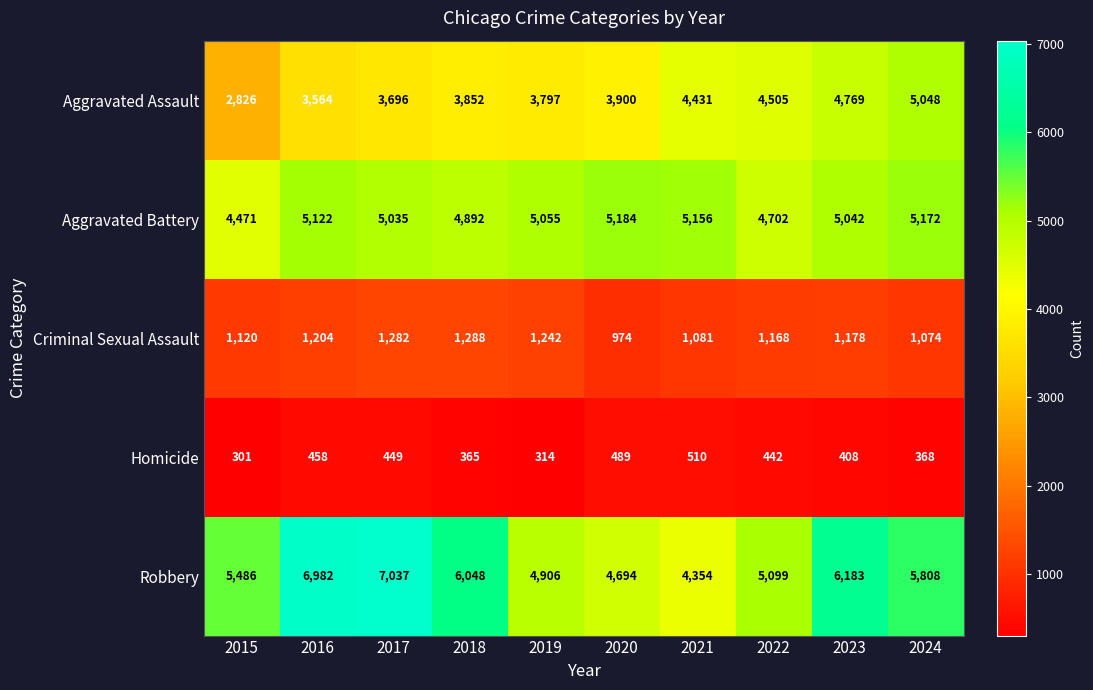

Where is Criminal Sexual Assault nearest to the value 1131?

2015